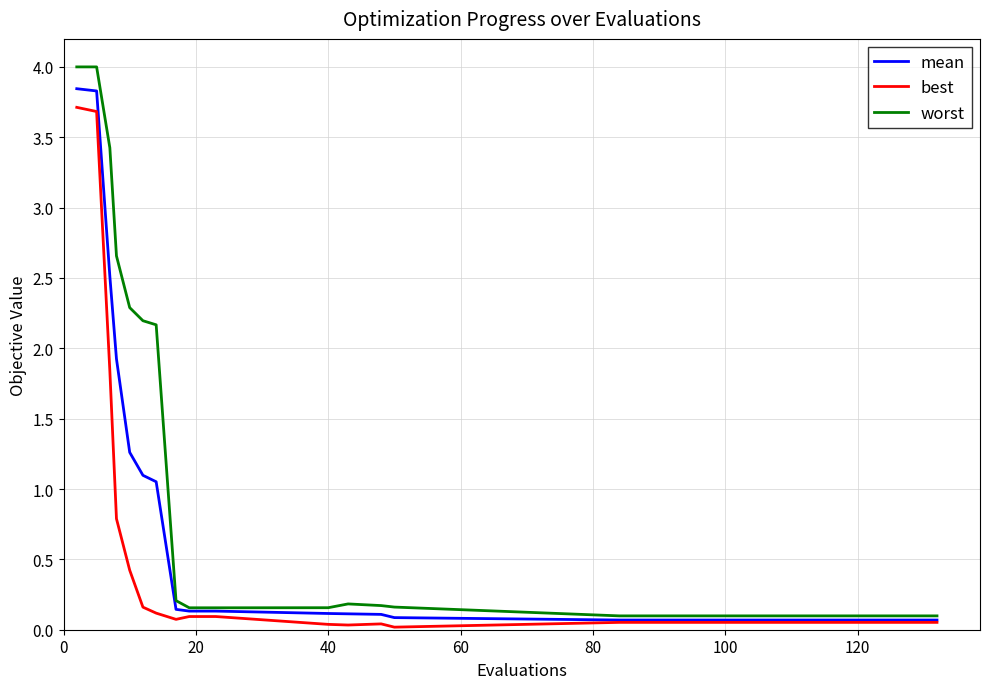

Which series has the widest spread of values?

worst